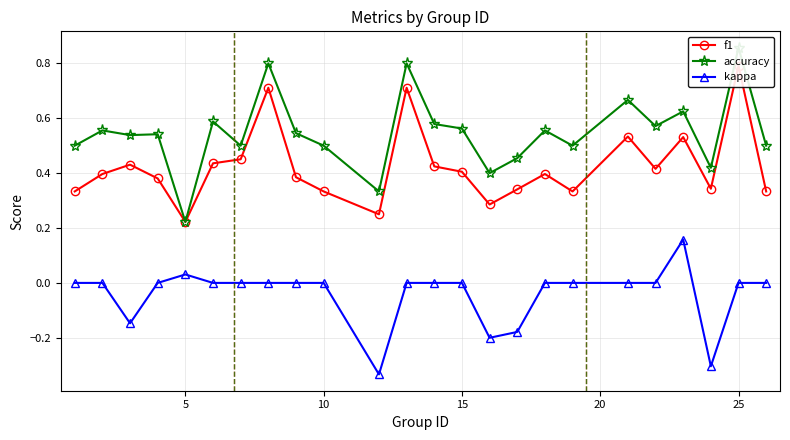

True or false: kappa has more than 1 interior local peaks.

True